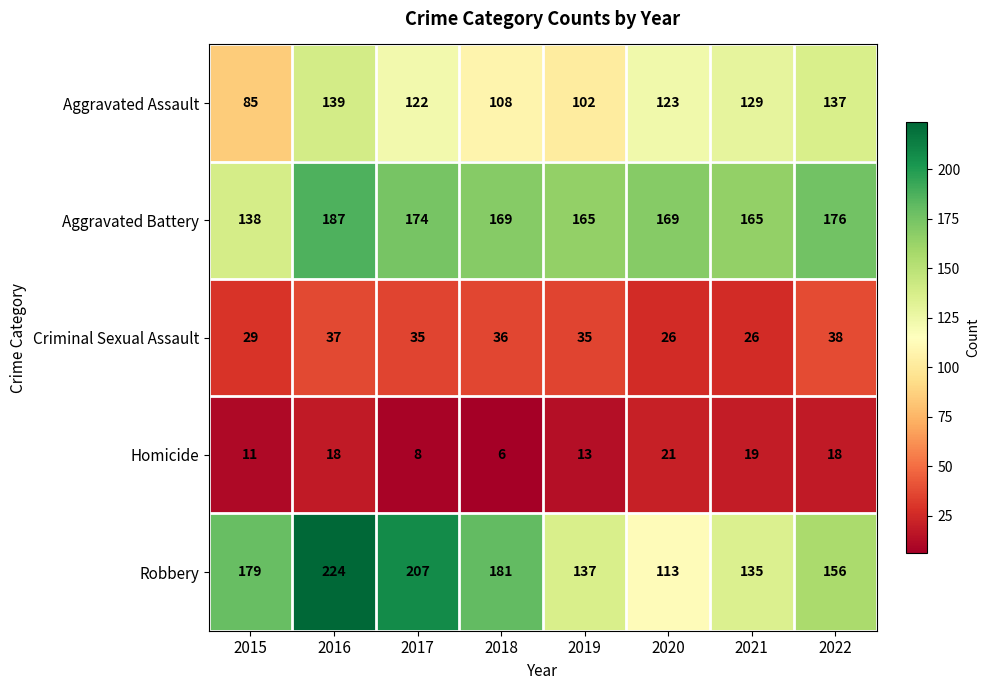

At which category is the sum across all series the highest?

2016